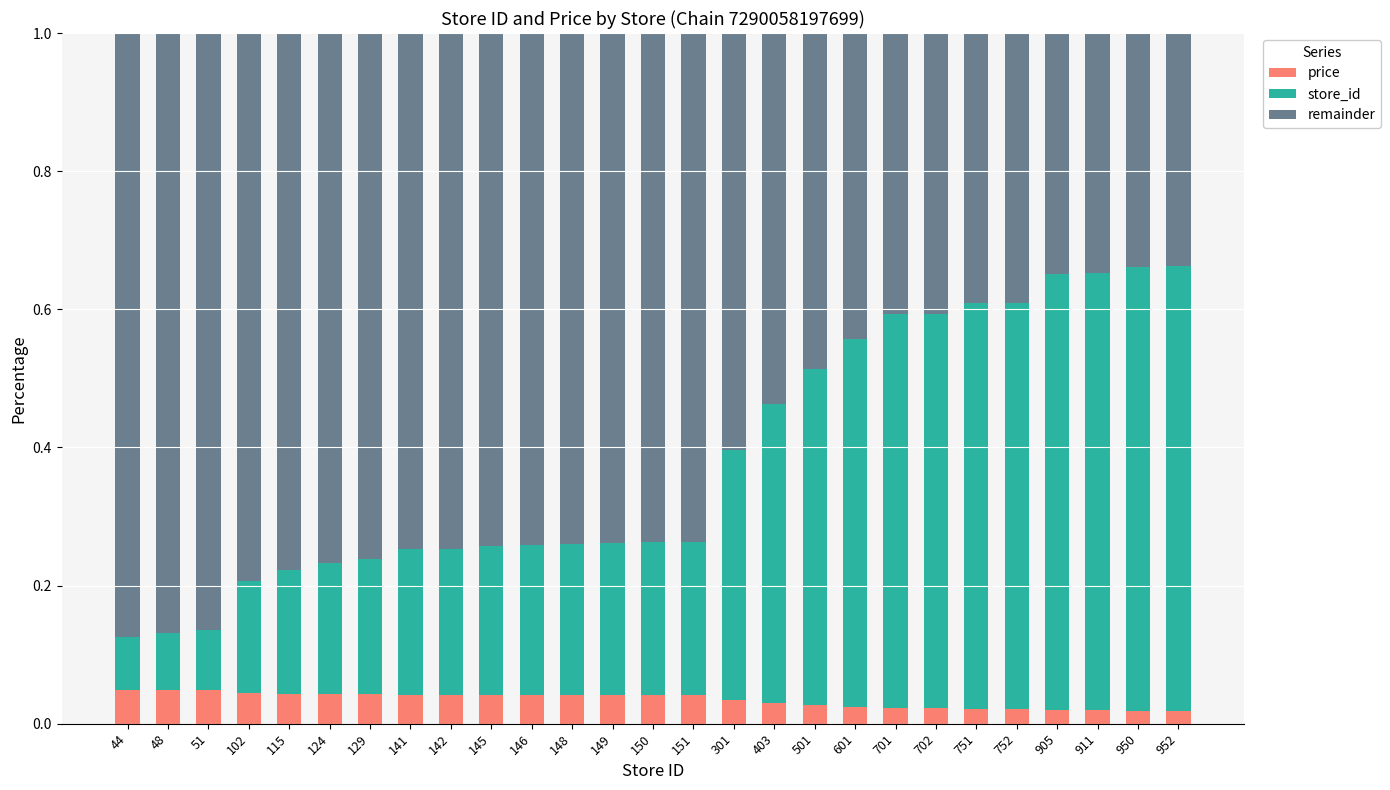

What is the total value across all series at 129?

1.0